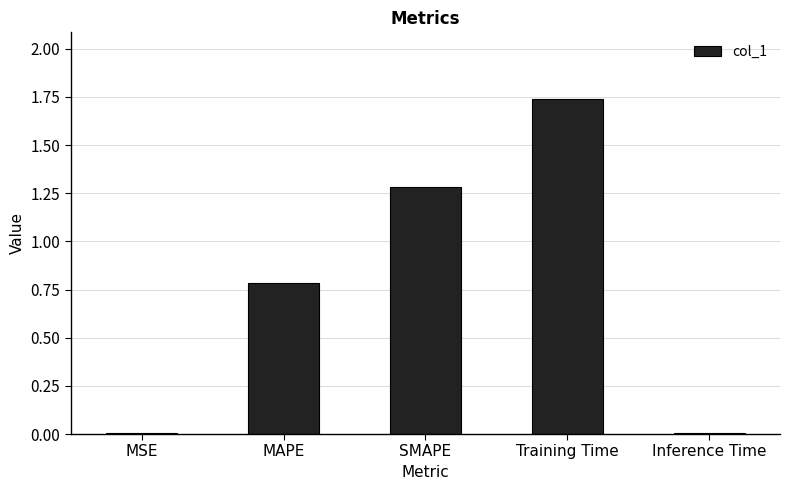

What is the approximate value at SMAPE?

1.3